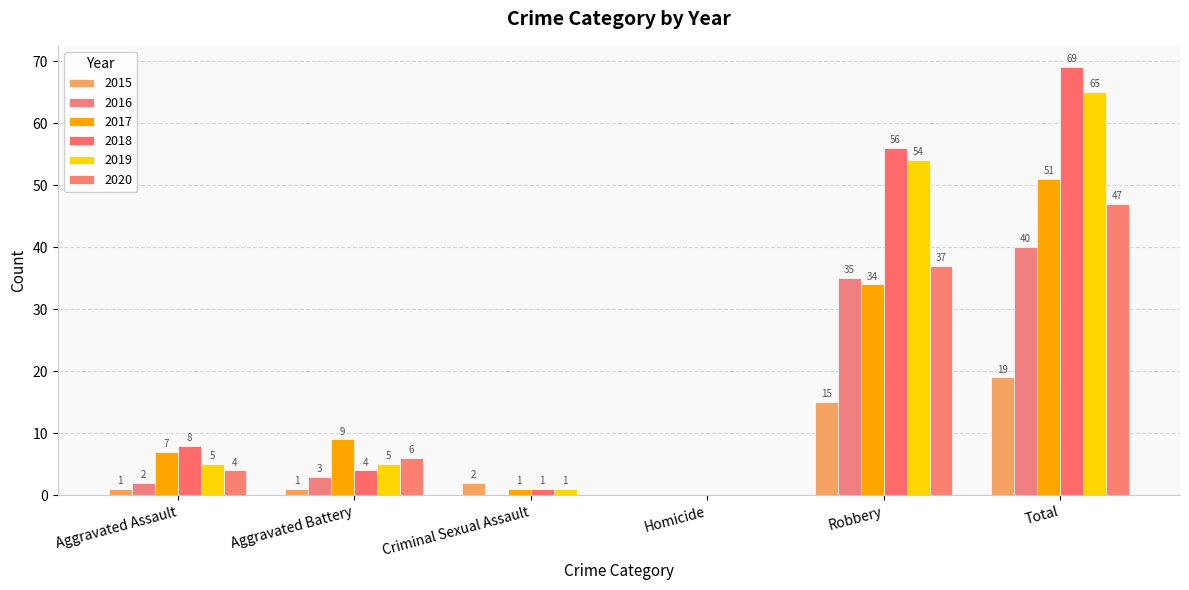

What are all the series names shown in the legend?

2015, 2016, 2017, 2018, 2019, 2020